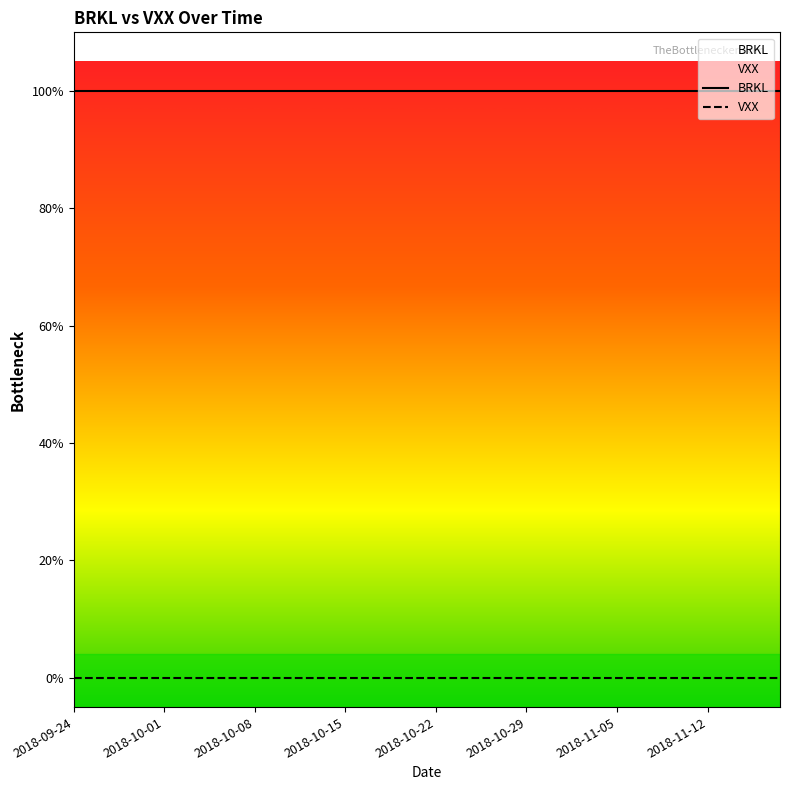

Does the chart display data point markers on the line(s)?

No